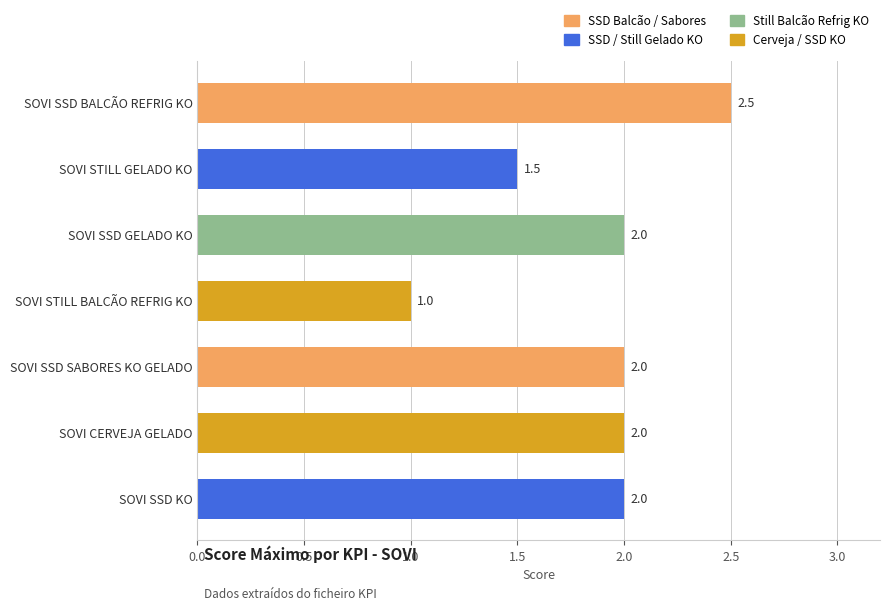

At which label is the value closest to 1?

SOVI STILL BALCÃO REFRIG KO